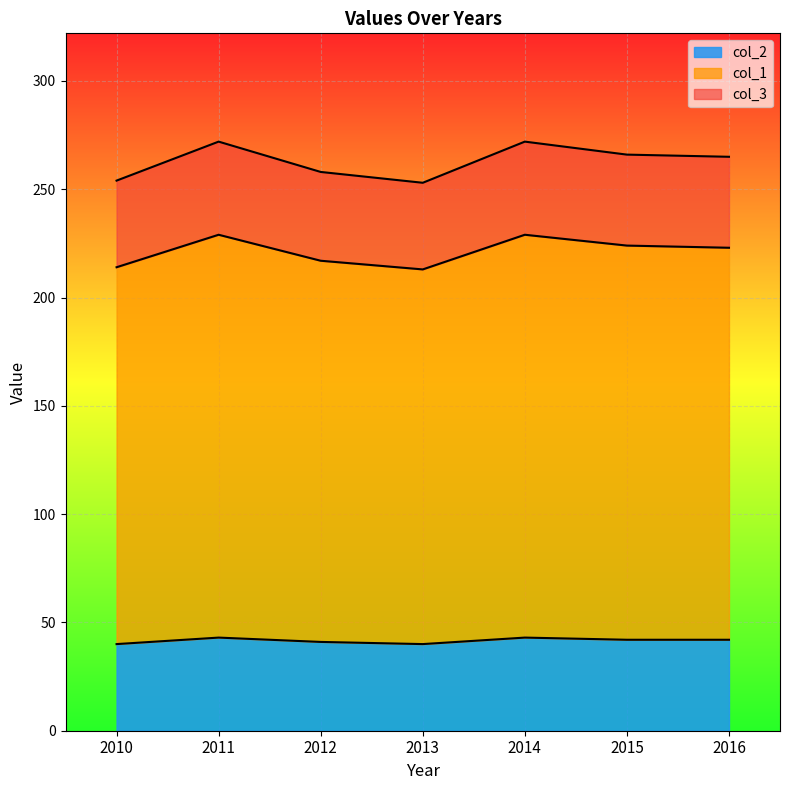

What is the value of the col_3 point at the 5th from the left?

272